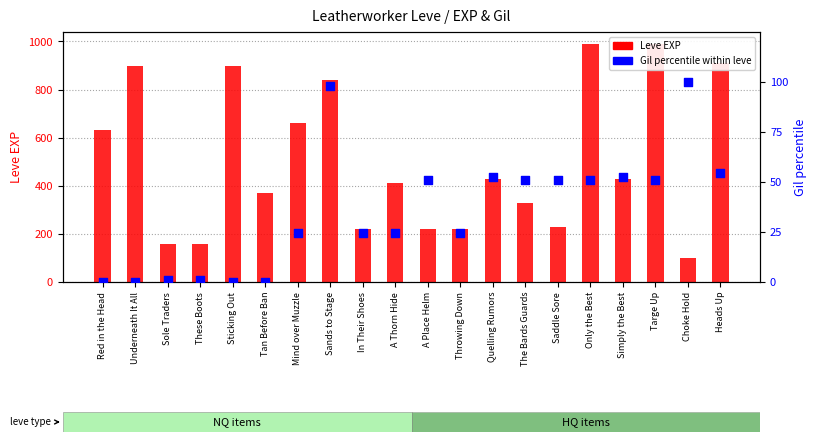

Which series has the largest total across all categories?

Leve EXP